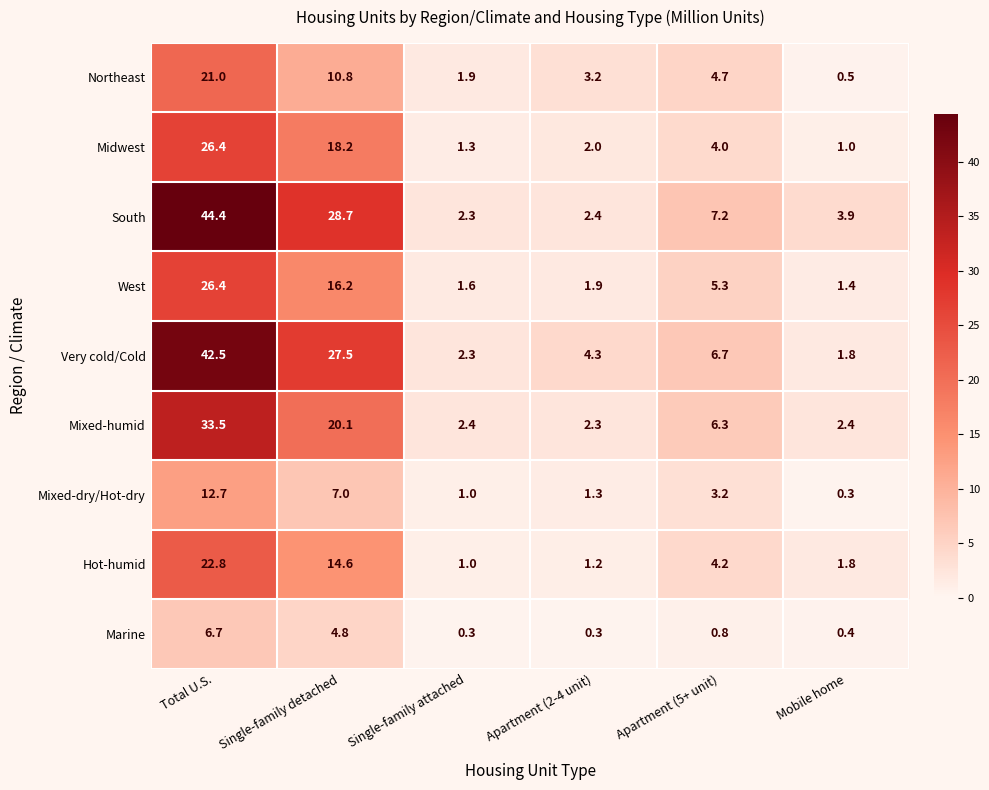

At which category is the sum across all series the highest?

Total U.S.